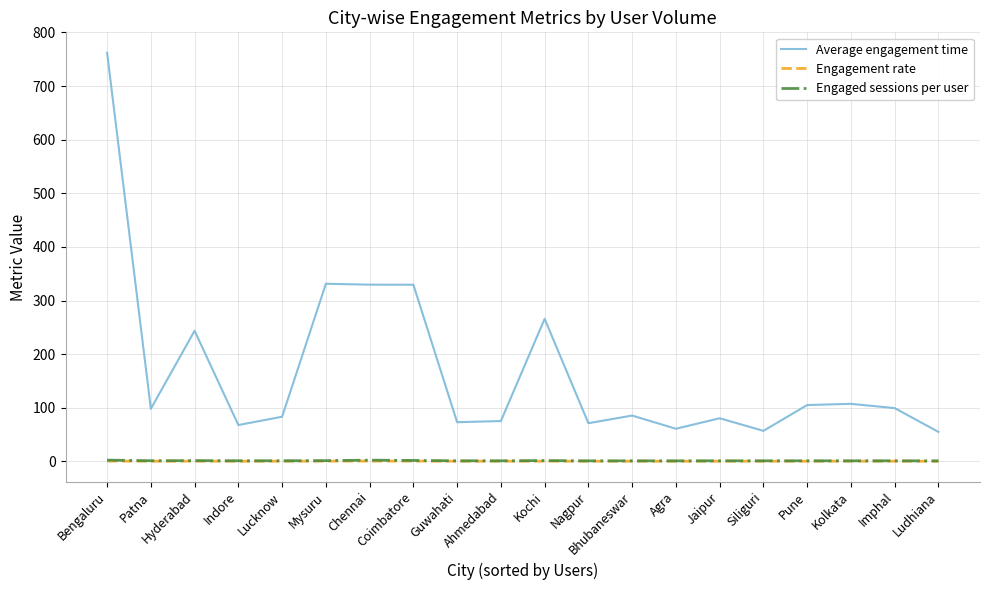

Which series has the widest spread of values?

Average engagement time